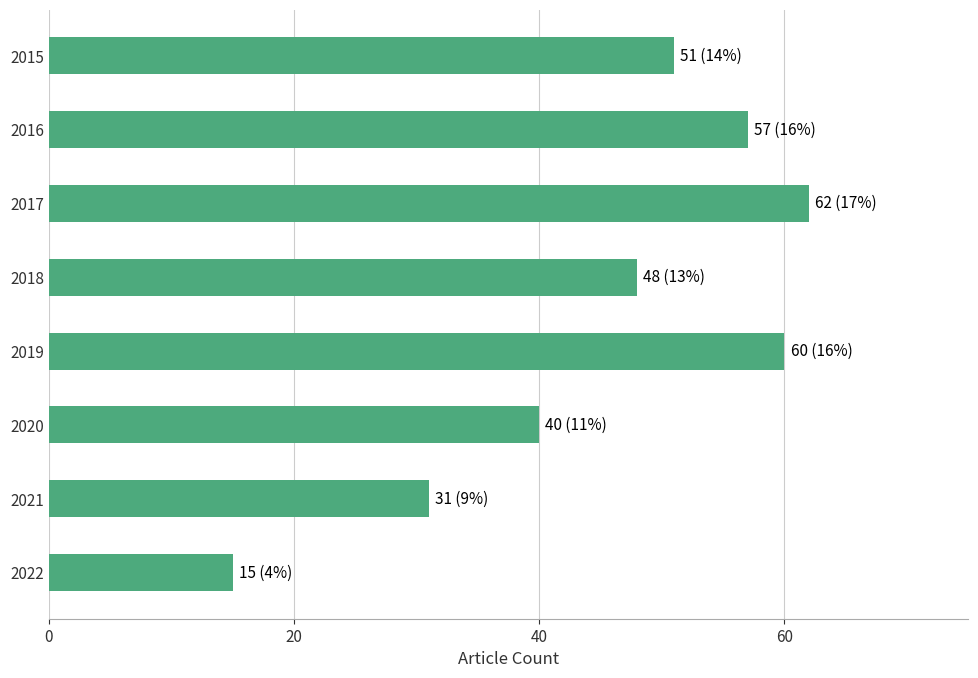

Reading top to bottom, list all the values displayed in this chart.

51	57	62	48	60	40	31	15